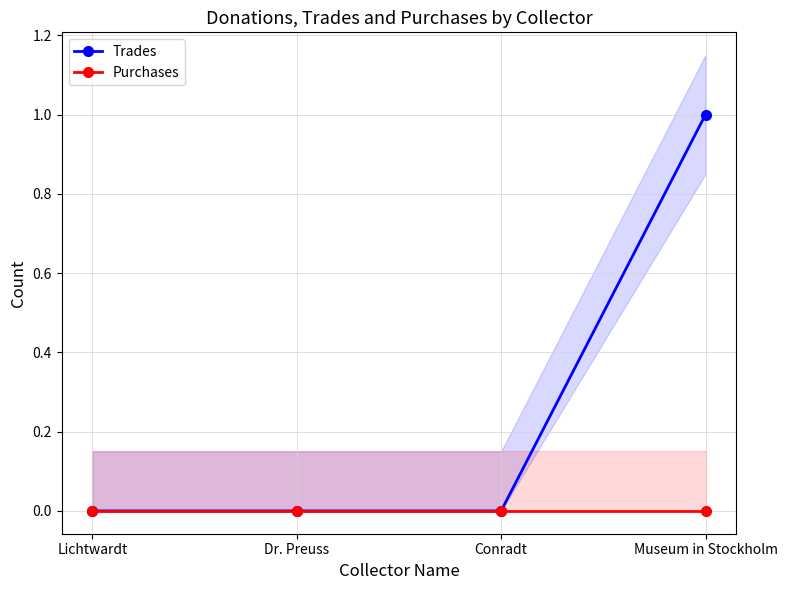

Reading left to right, what are all the values shown in this chart?

Trades: Lichtwardt=0	Dr. Preuss=0	Conradt=0	Museum in Stockholm=1
Purchases: Lichtwardt=0	Dr. Preuss=0	Conradt=0	Museum in Stockholm=0